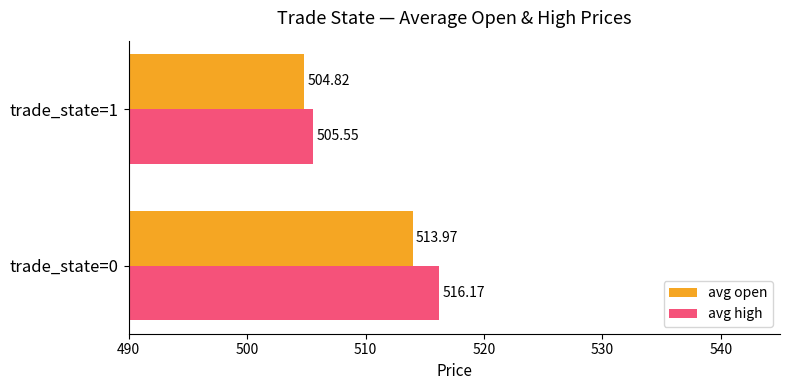

At which category is the sum across all series the highest?

trade_state=0